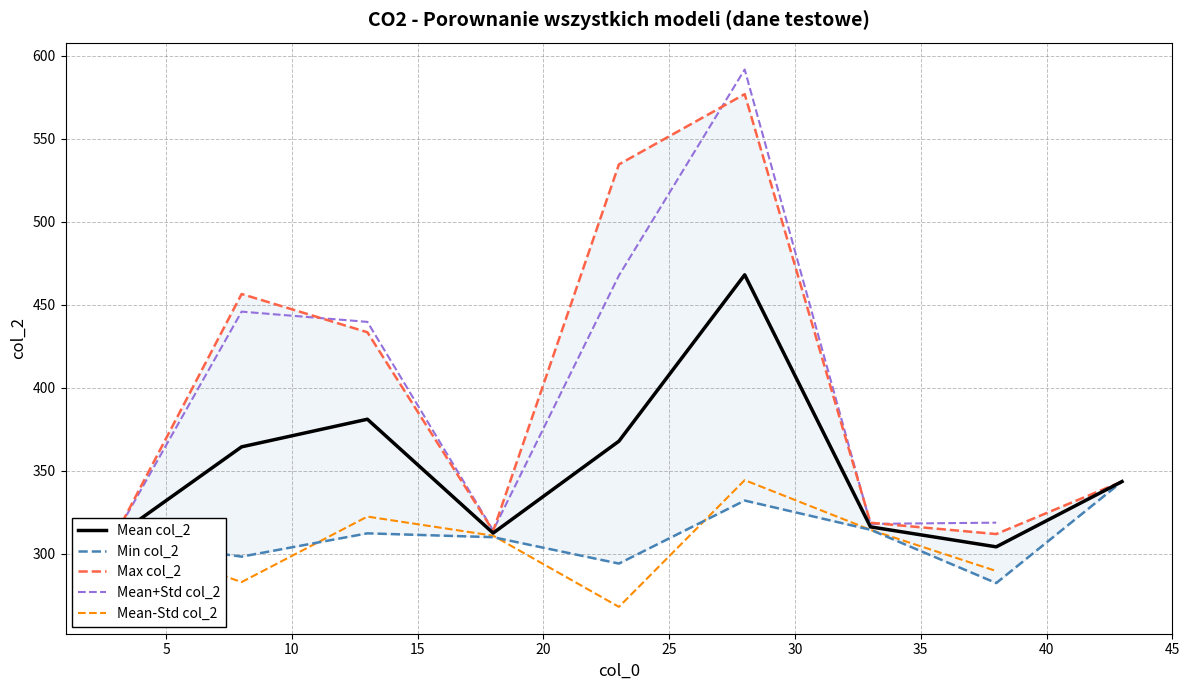

Which series has the largest range (max minus min)?

Mean+Std col_2